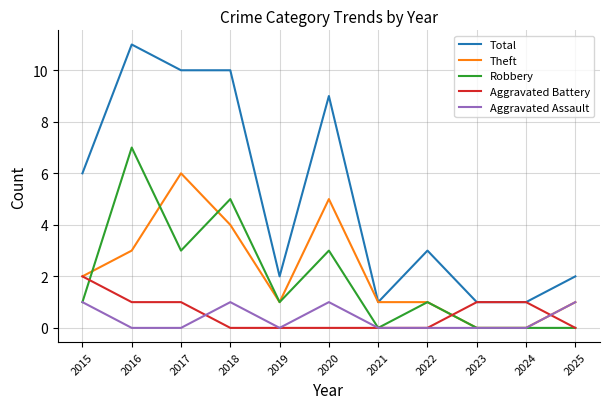

Is it true that Total equals 2 at 2025?

True